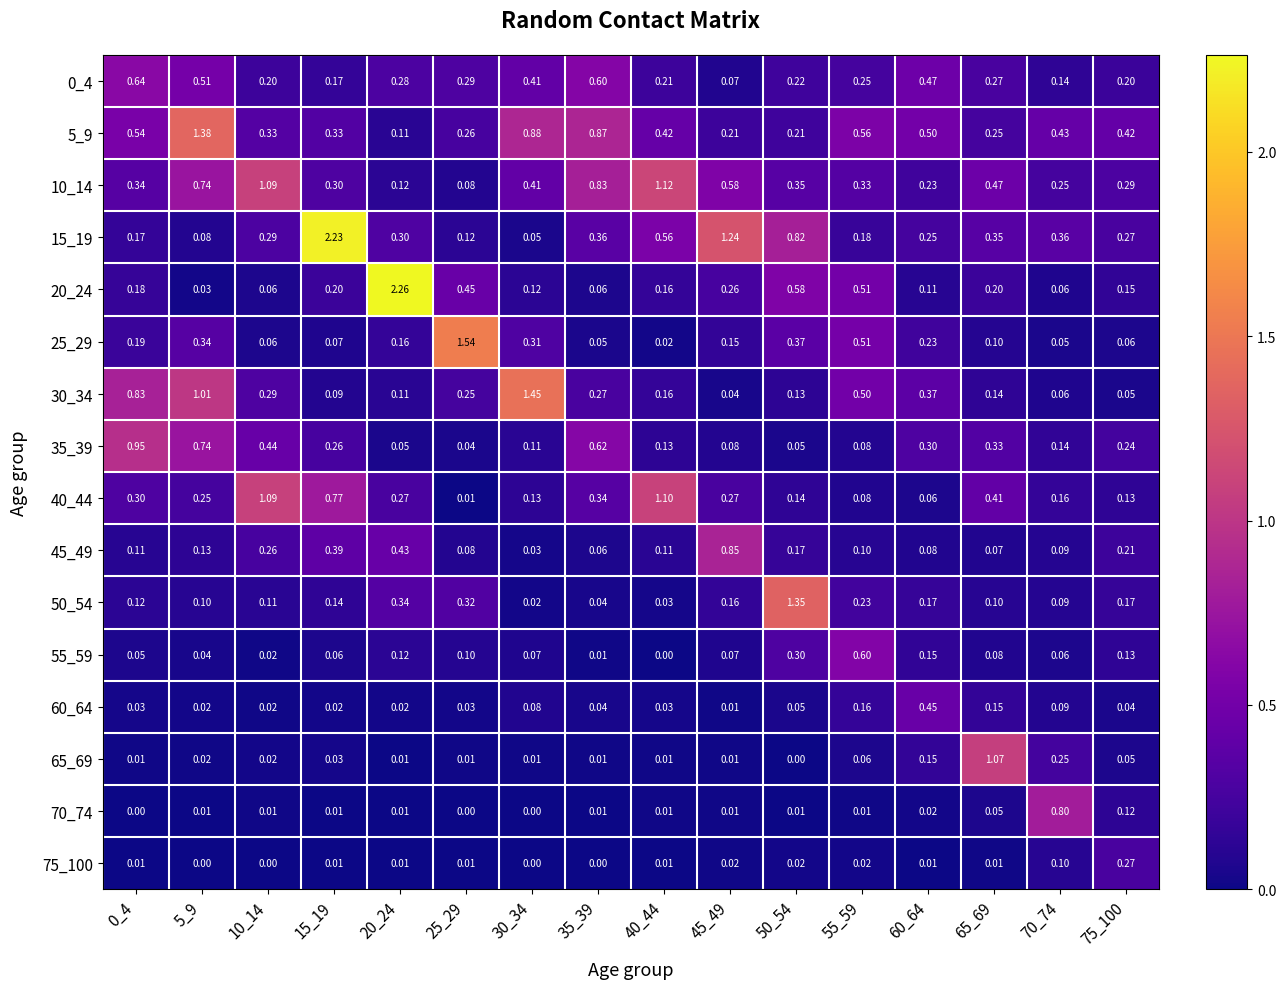

How many data points does each series have?

16